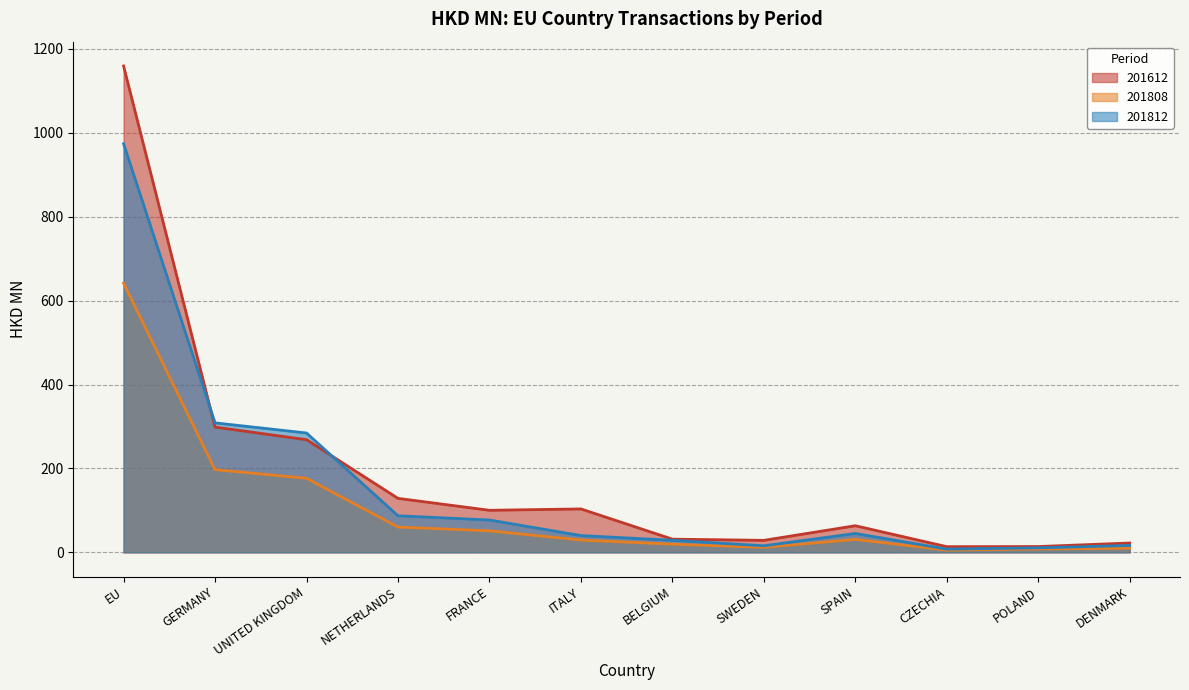

Which series has the widest spread of values?

201612